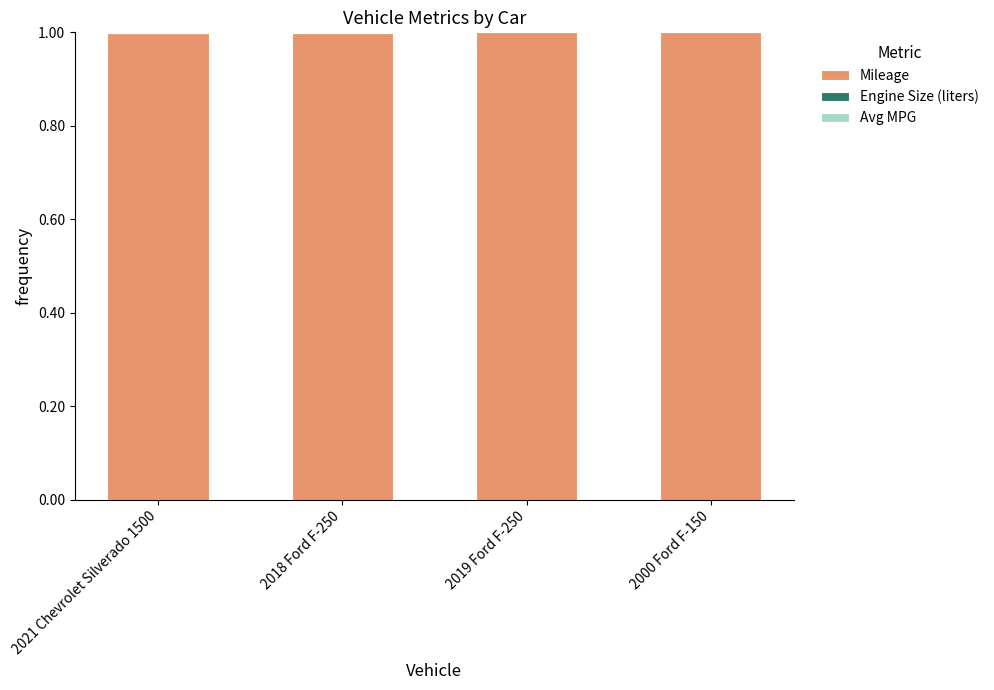

How many data points does each series have?

4